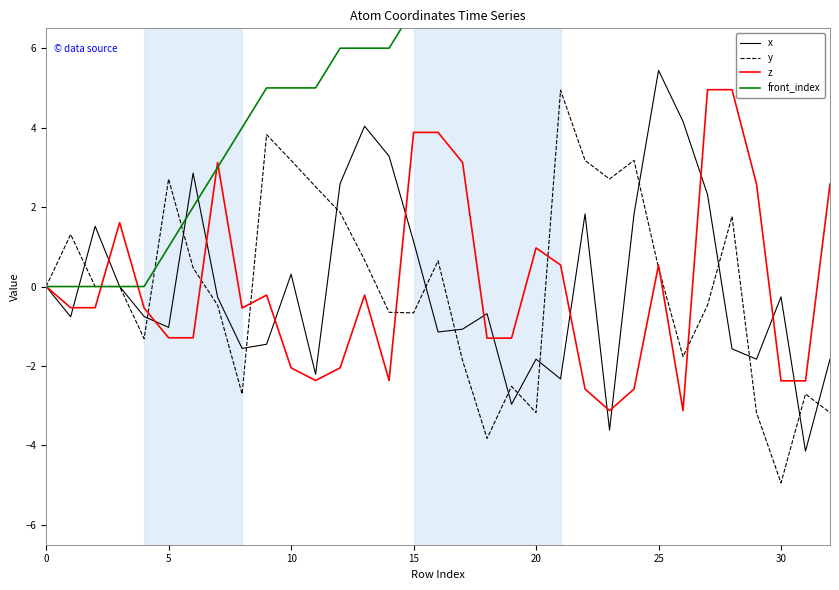

Between 11 and 24, which series saw the biggest shift?

front_index